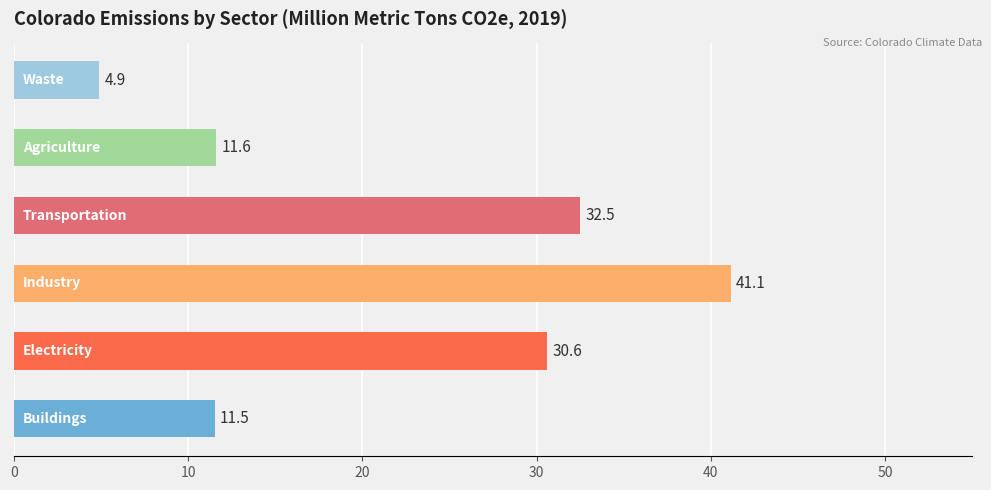

What is the maximum value shown in the chart?

41.1